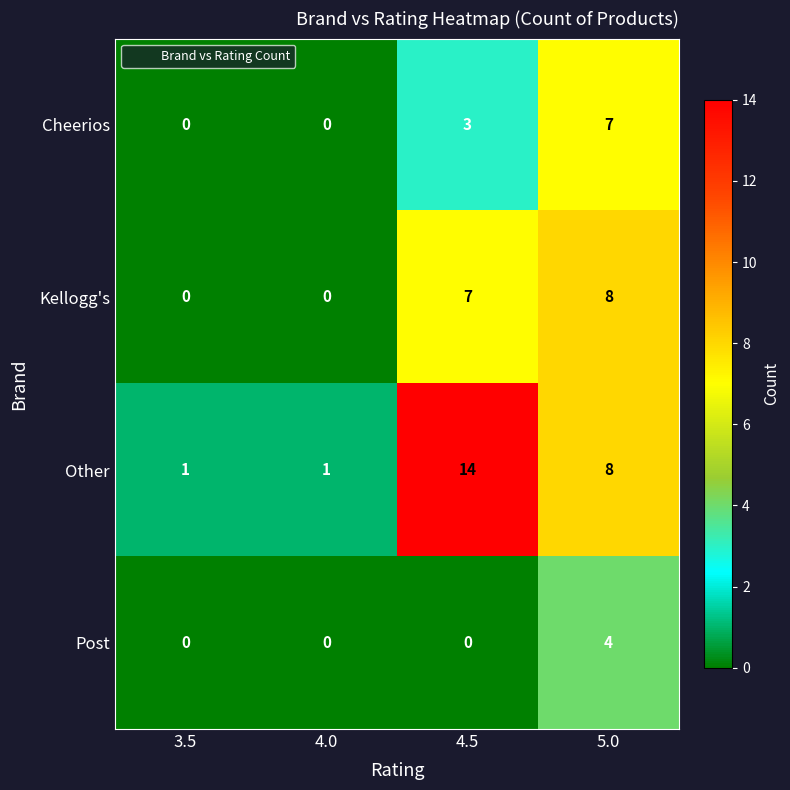

Count the Other values in the range 1 to 14.

4